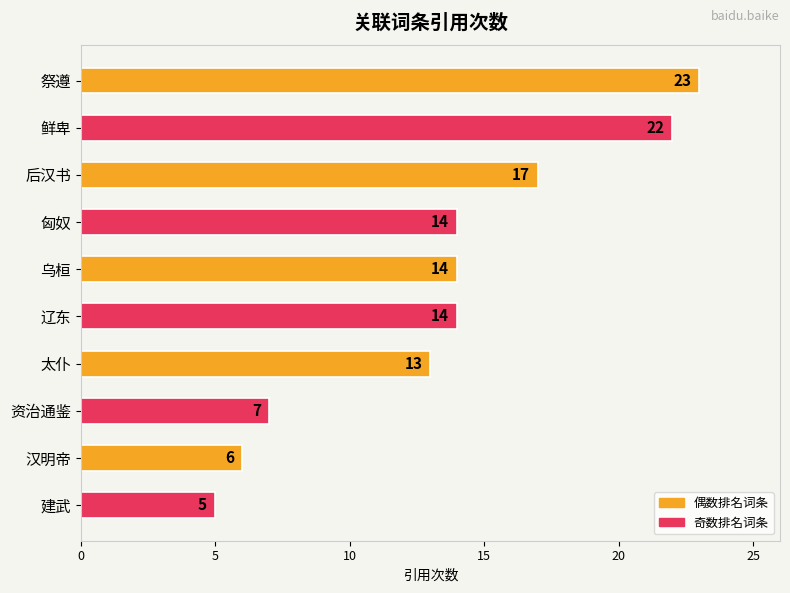

Approximately how many times larger is the value at 鲜卑 compared to 匈奴?

1.6